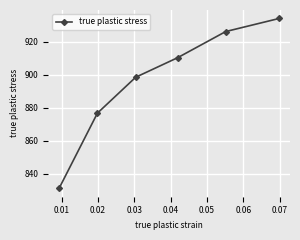

What is the value of the 3rd point from the left?

898.5